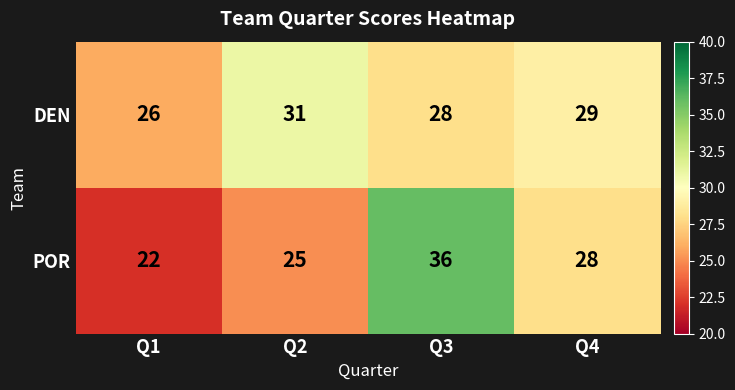

What is the difference between the highest and lowest values at Q2?

6